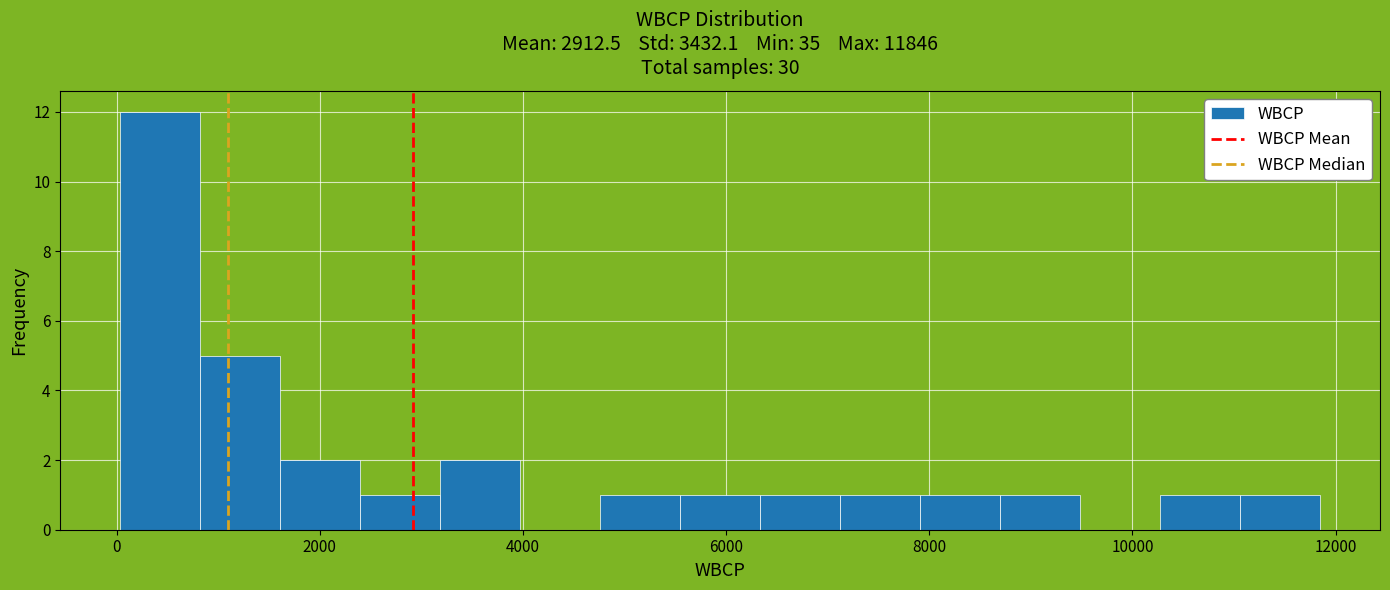

Around what value on the x-axis is the tallest bar? Give the approximate position of its centre, as read against the axis.

400